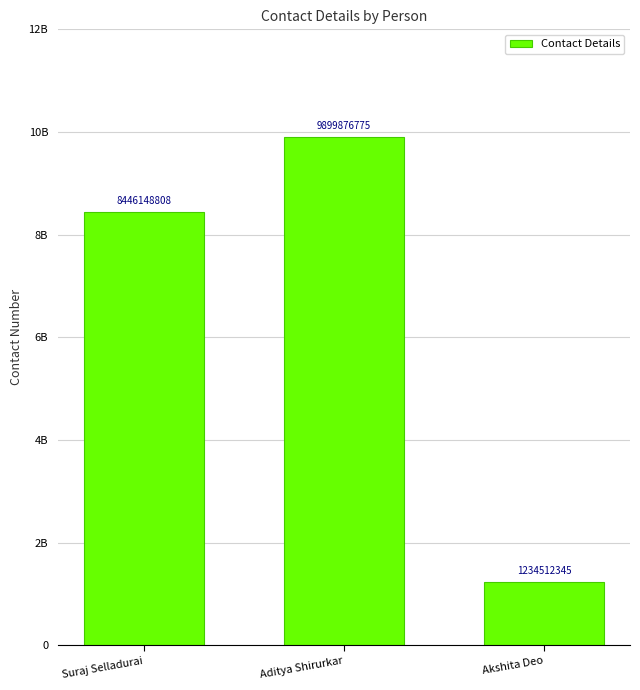

What is the maximum value shown in the chart?

9899876775